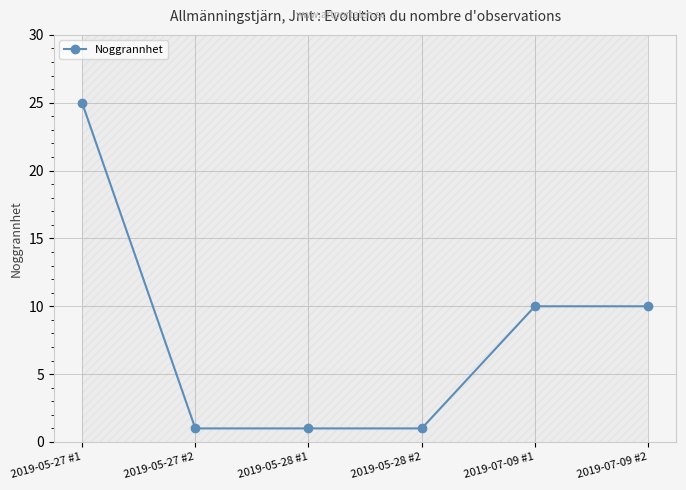

Which has a higher value, 2019-05-28 #2 or 2019-05-27 #2?

2019-05-28 #2